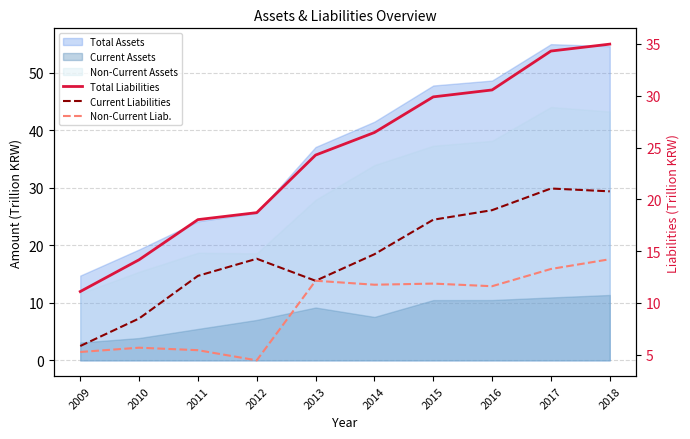

What is the sum of the Non-Current Liab. values at 2016 and 2018?

25.8